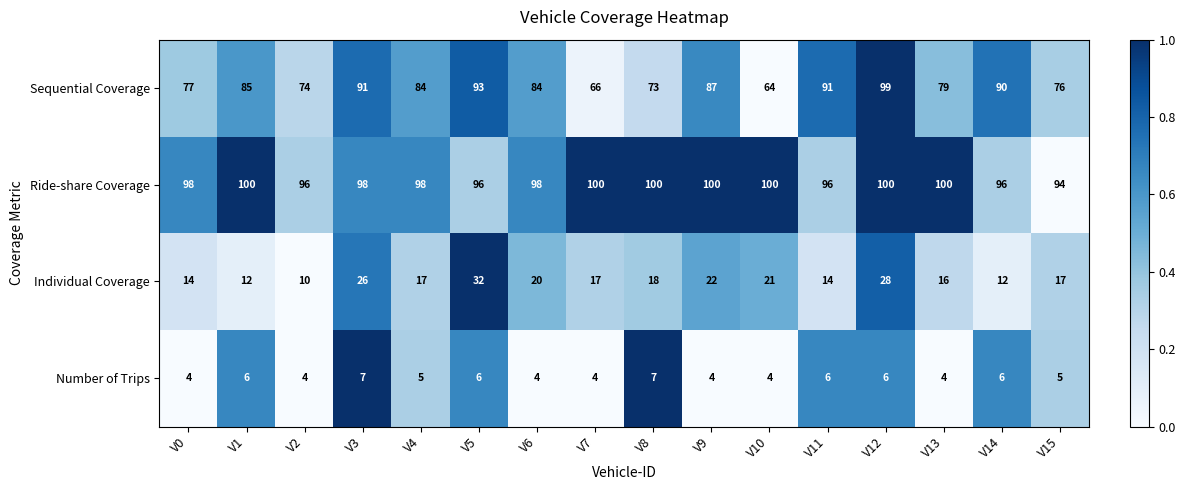

What is the approximate value of Sequential Coverage at V5, to the nearest 10?

90